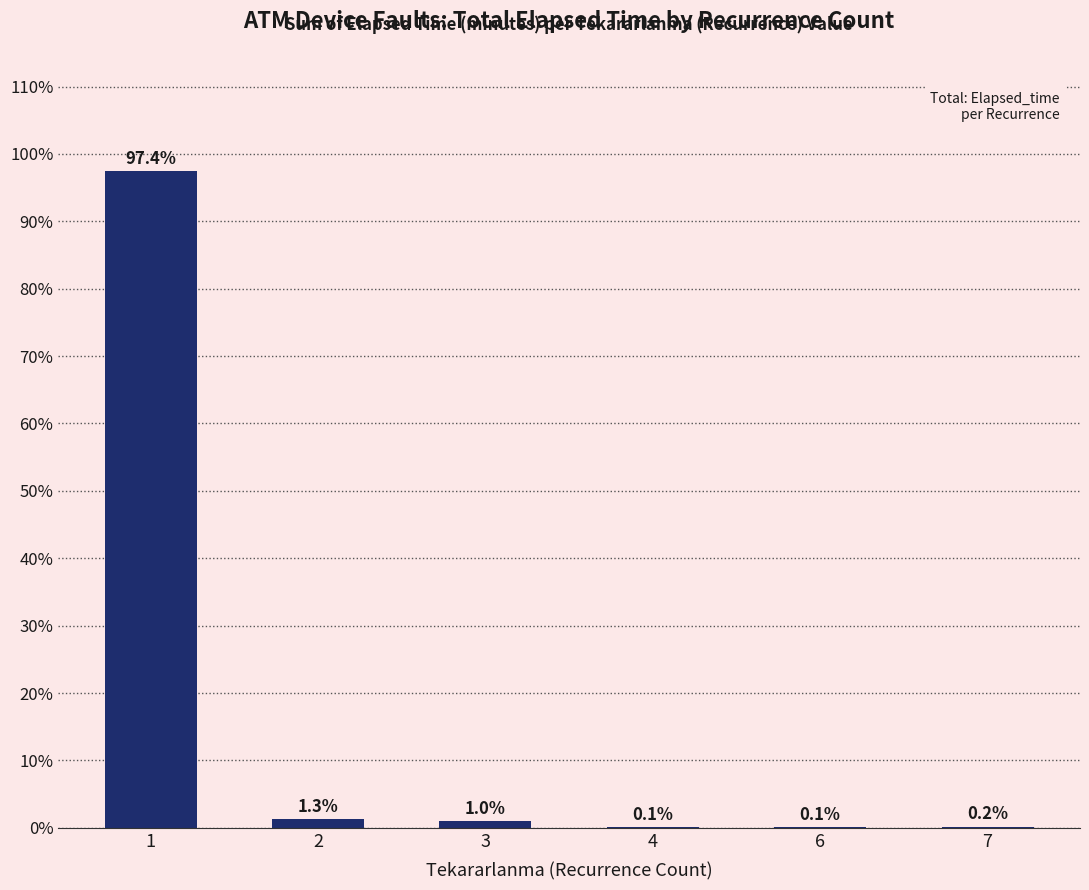

The value at 6 is 0.1. True or false?

True